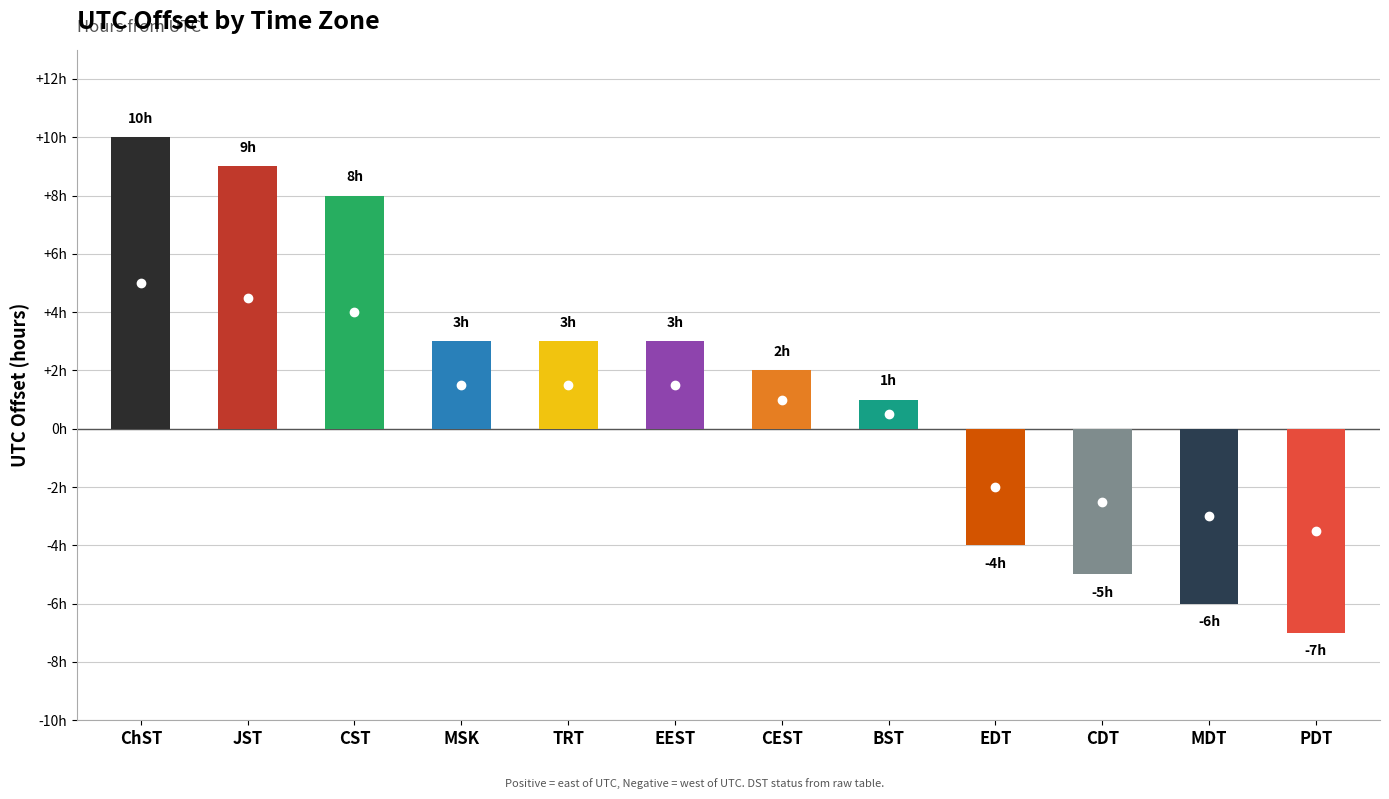

Reading left to right, list all the values displayed in this chart.

10	9	8	3	3	3	2	1	-4	-5	-6	-7